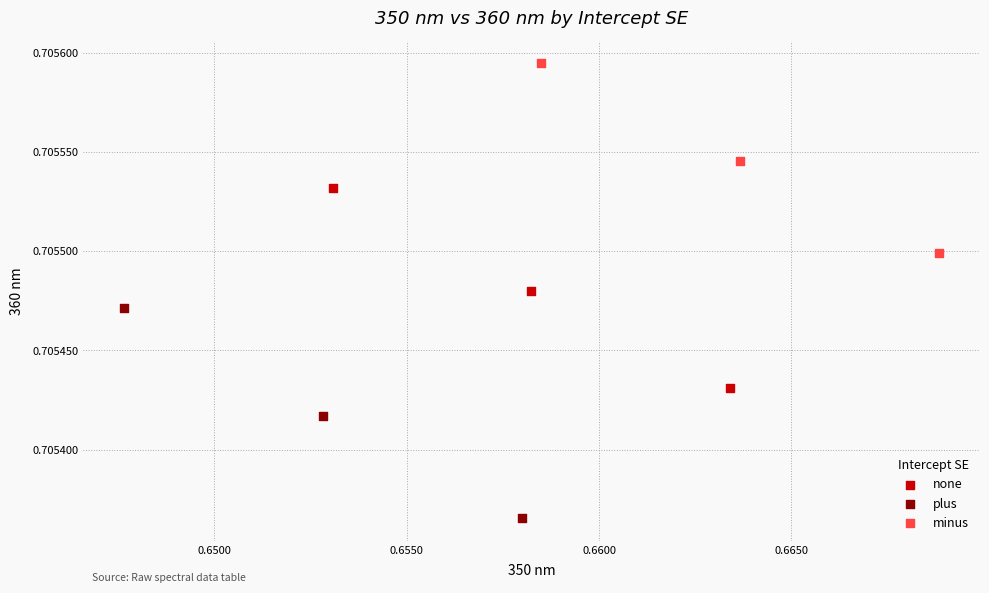

What are all the series names shown in the legend?

none, plus, minus